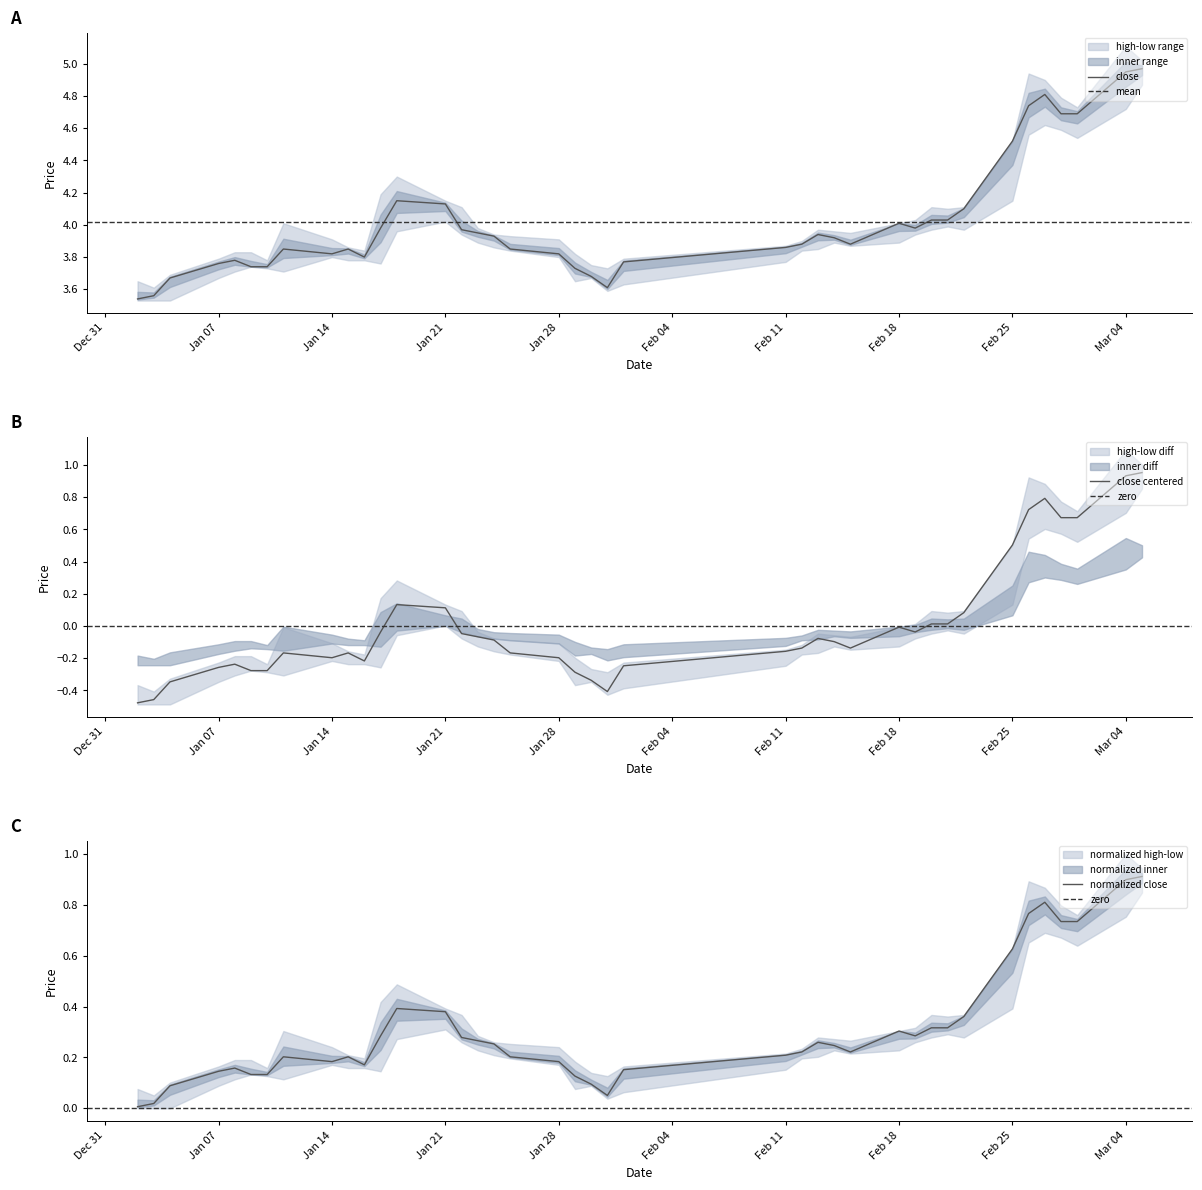

Where is close nearest to the value 4?

Feb 18